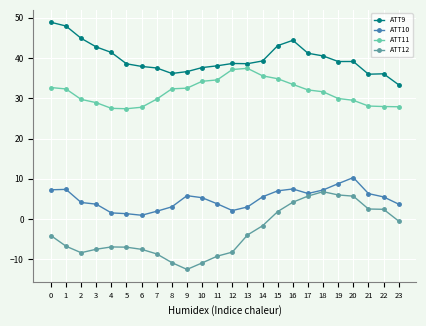

Between 7 and 11, which series saw the biggest shift?

ATT11